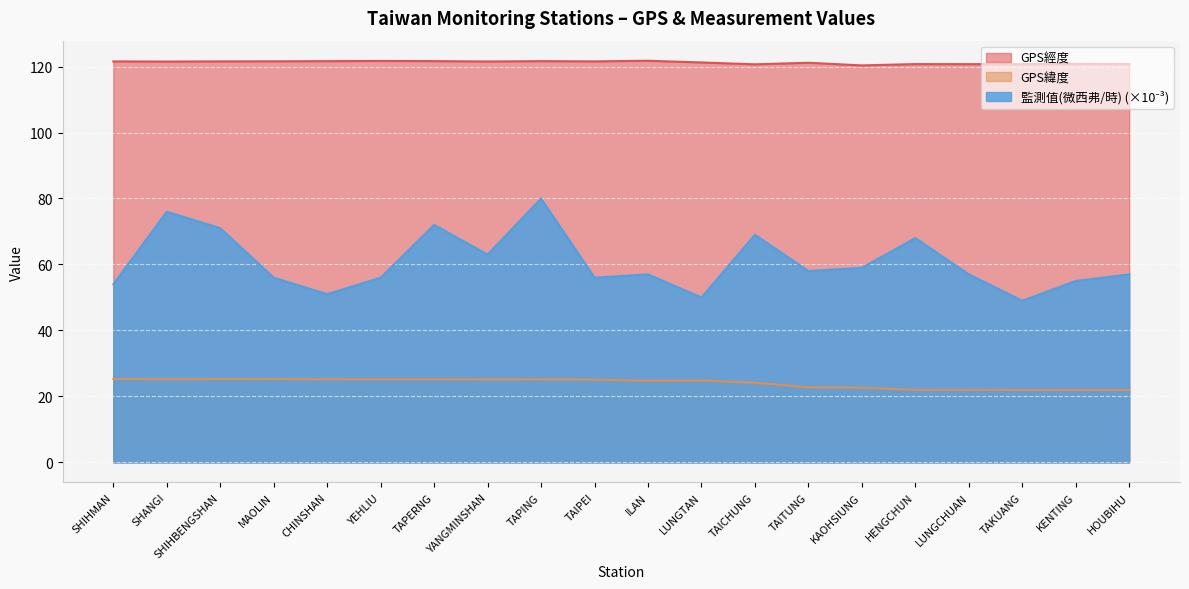

At which category does the chart reach its minimum across all series?

HOUBIHU